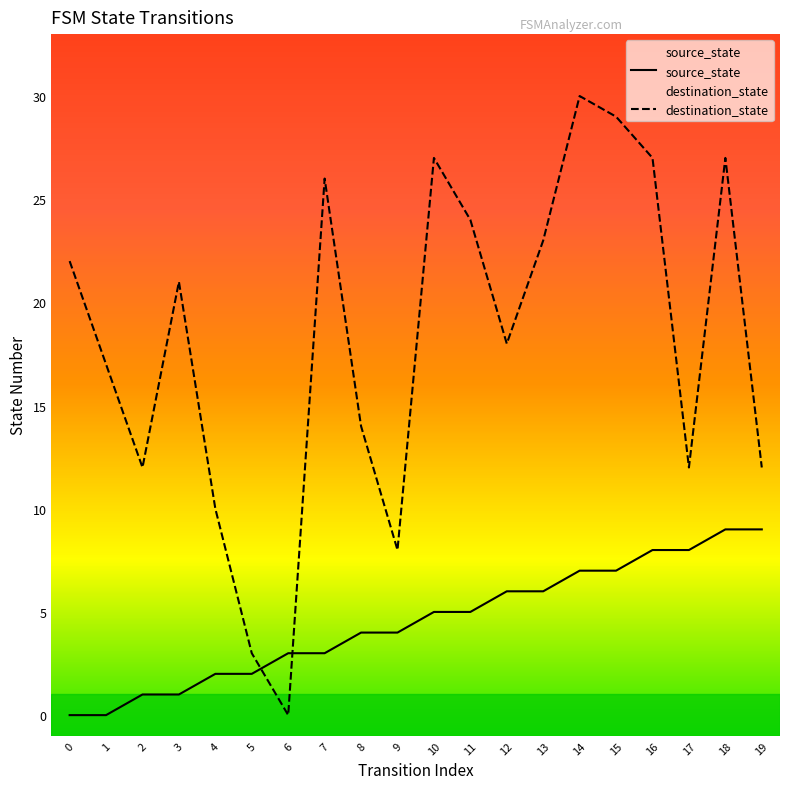

The value of destination_state at 10 is 45. True or false?

False